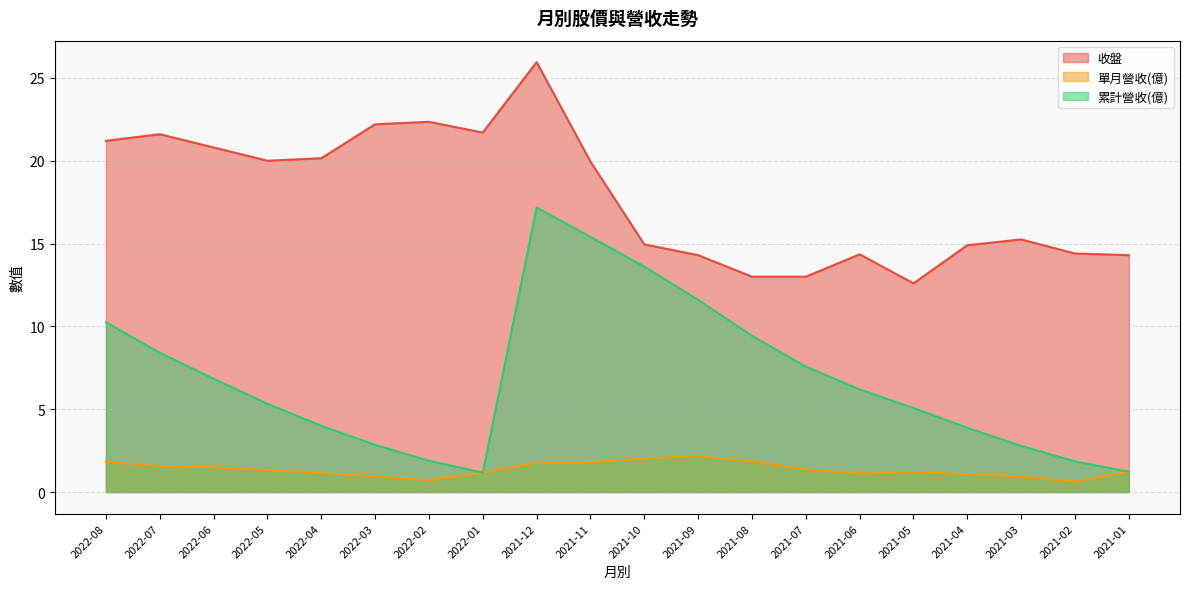

At which label does 單月營收(億) reach its peak?

2021-09